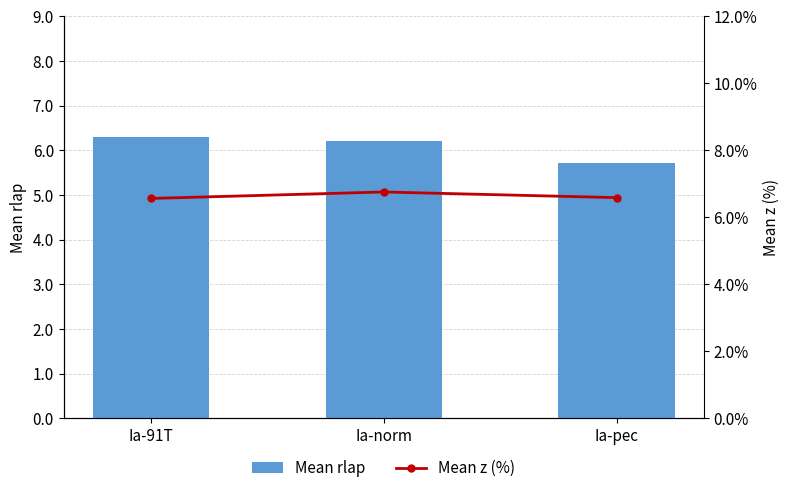

What is the label of the 3rd bar from the left?

Ia-pec